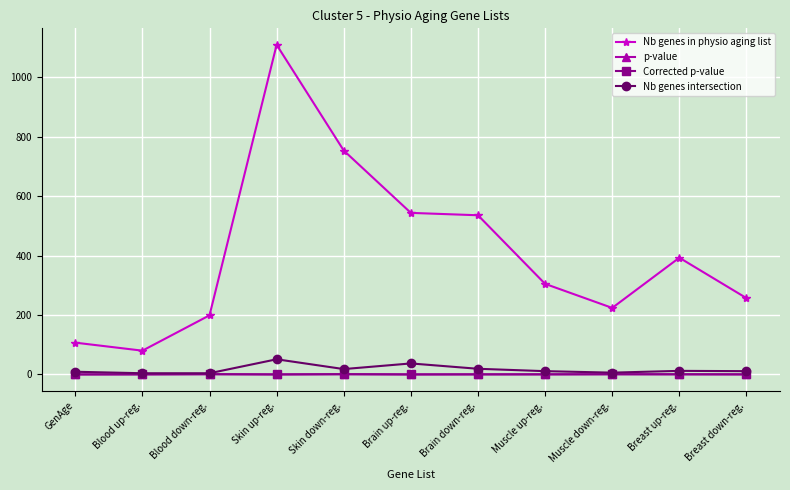

How many values in the Nb genes in physio aging list series are below 305?

5